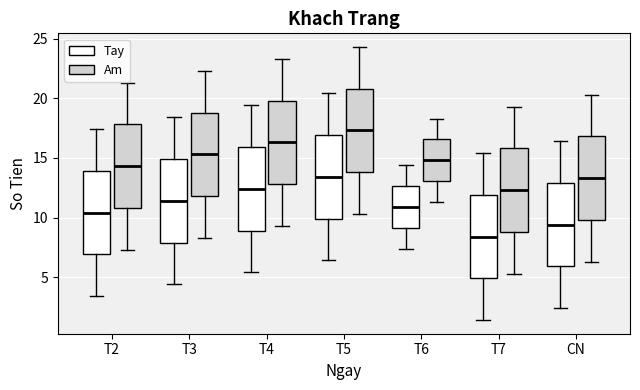

Which box has the highest median line?

T5 (Am)